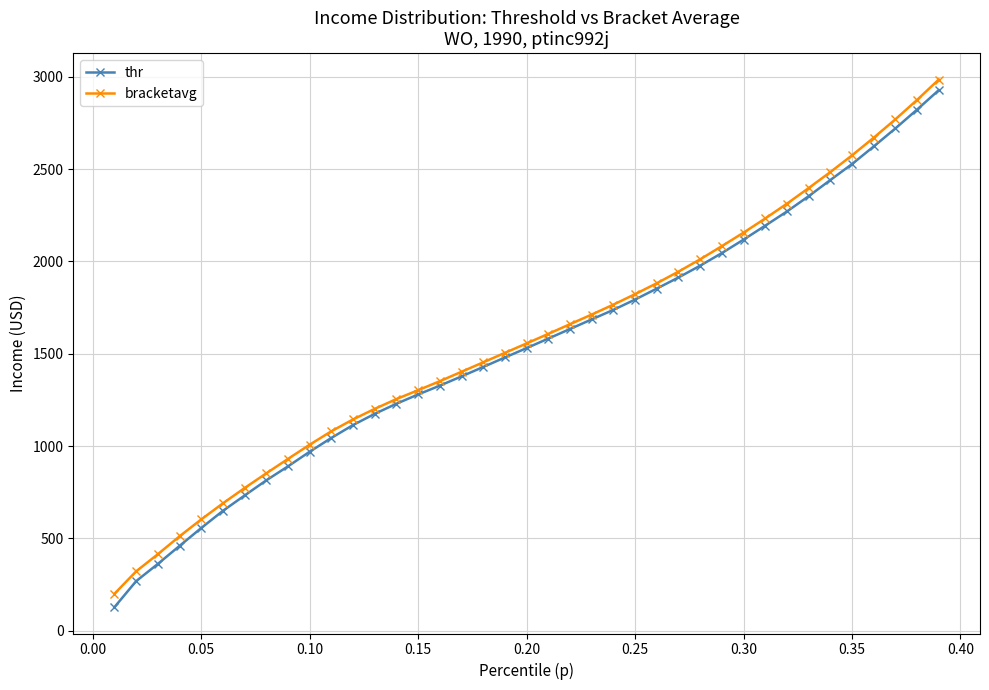

What is the minimum value for bracketavg?

200.6